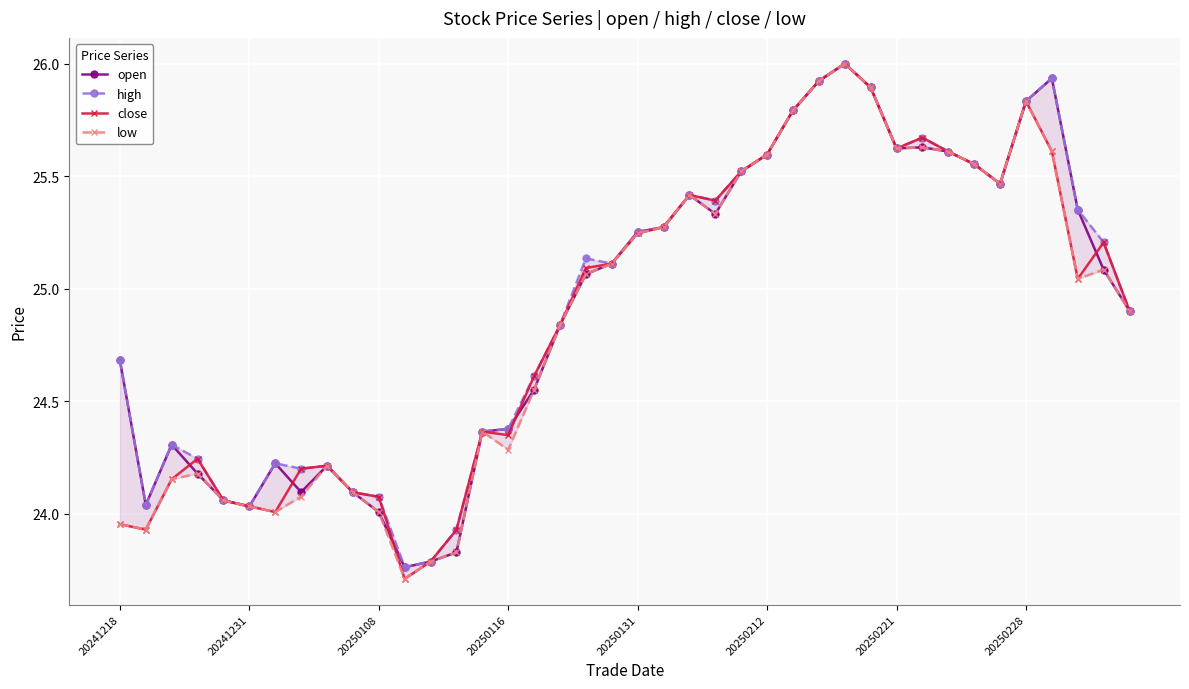

What is the average value of the open series?

24.9